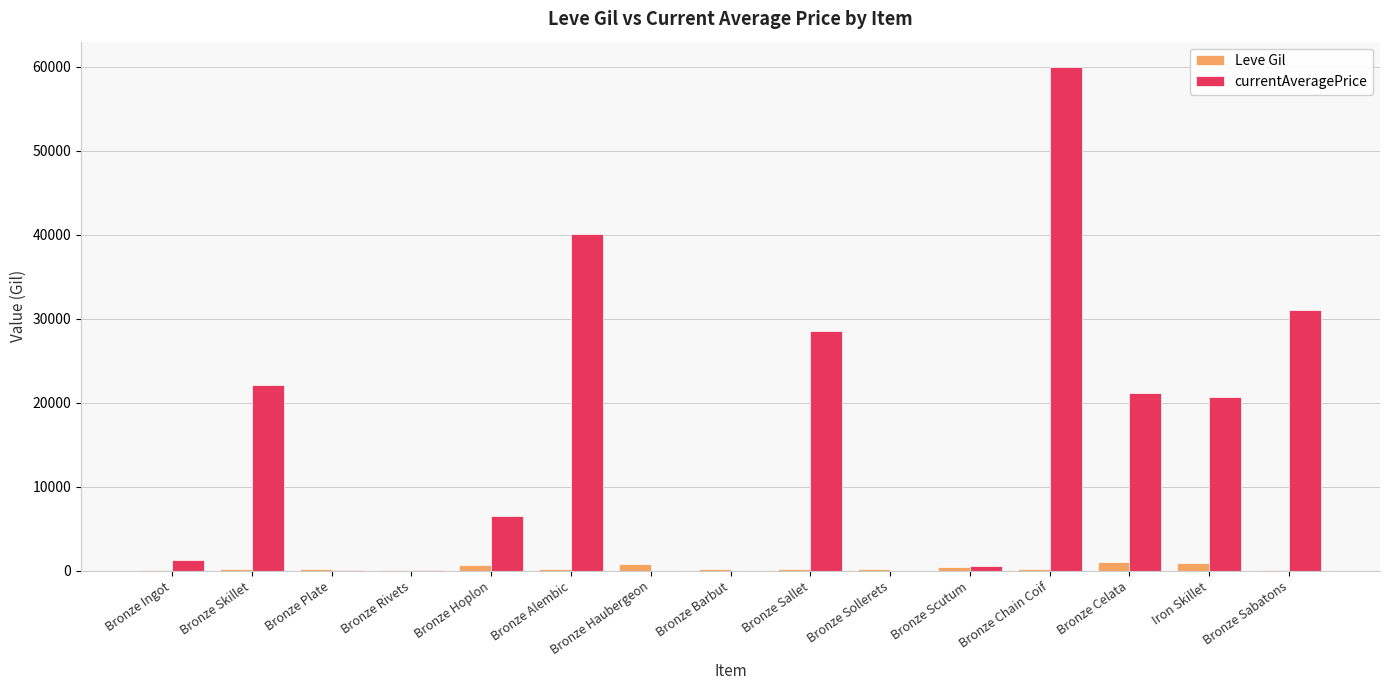

What is the total value across all series at Bronze Rivets?

209.5